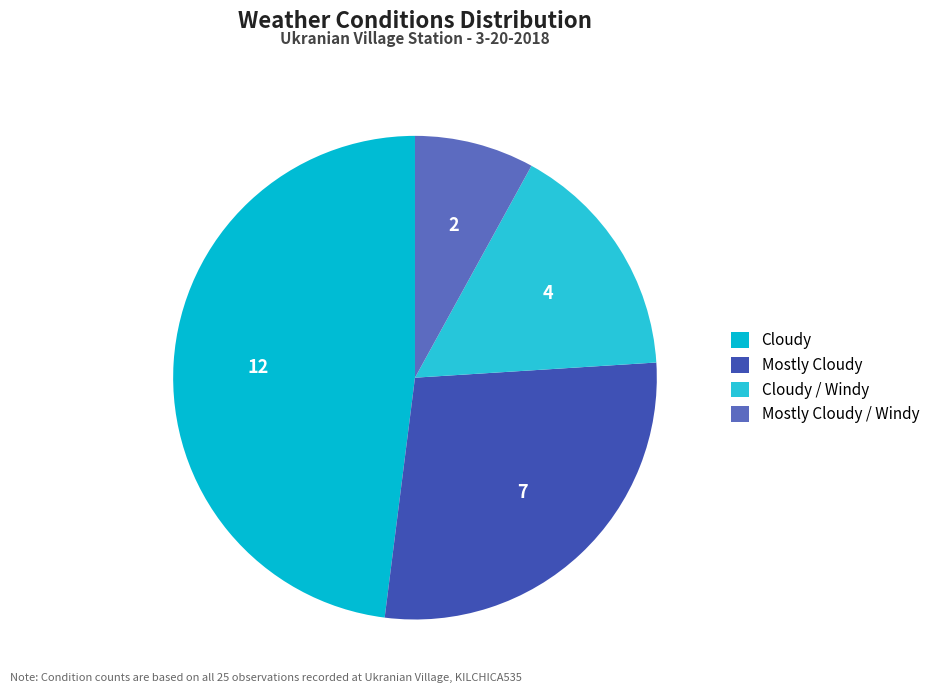

Is there a majority slice in this chart?

No